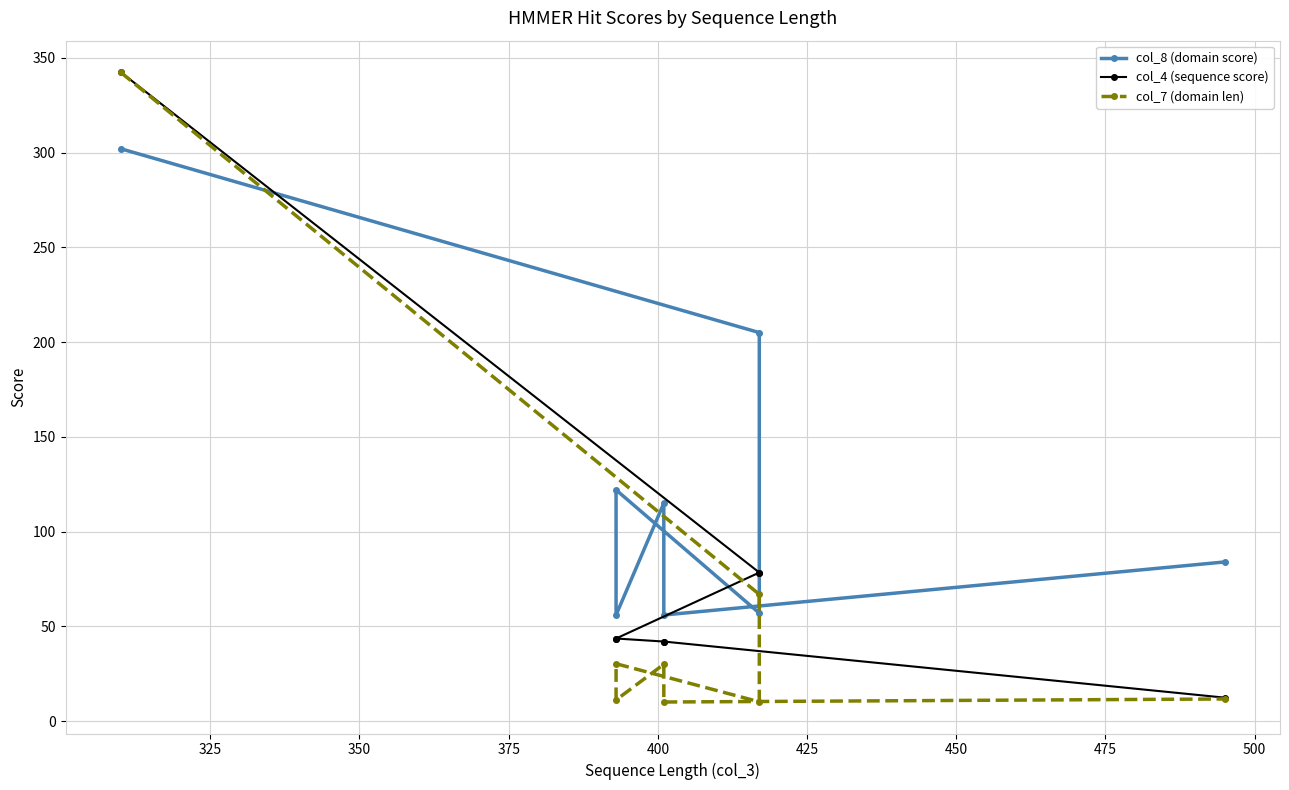

The value of col_4 (sequence score) at 425 is 55.4. True or false?

False